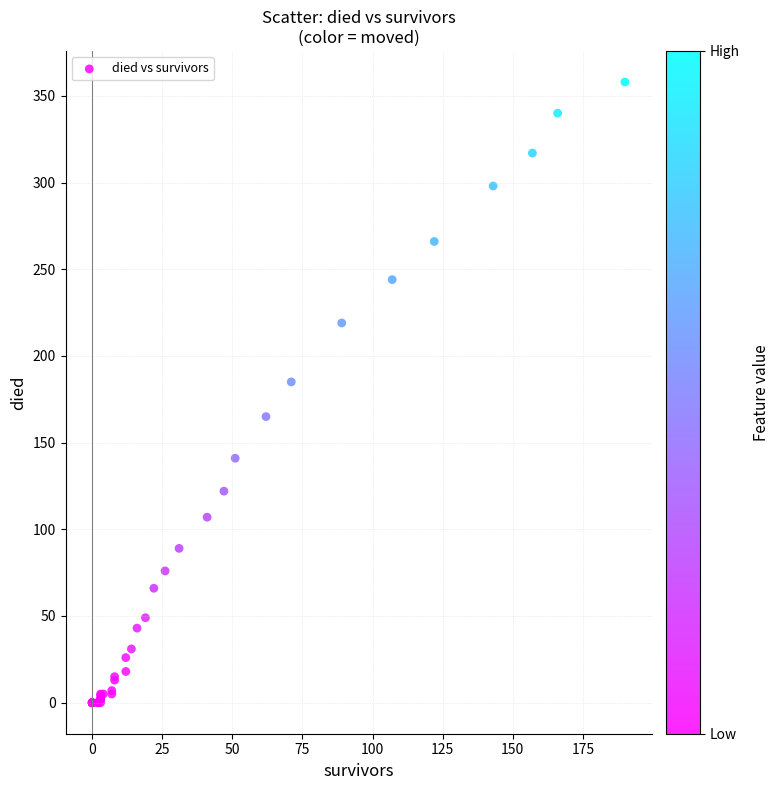

What Y value in the scatter plot is closest to 179?

185